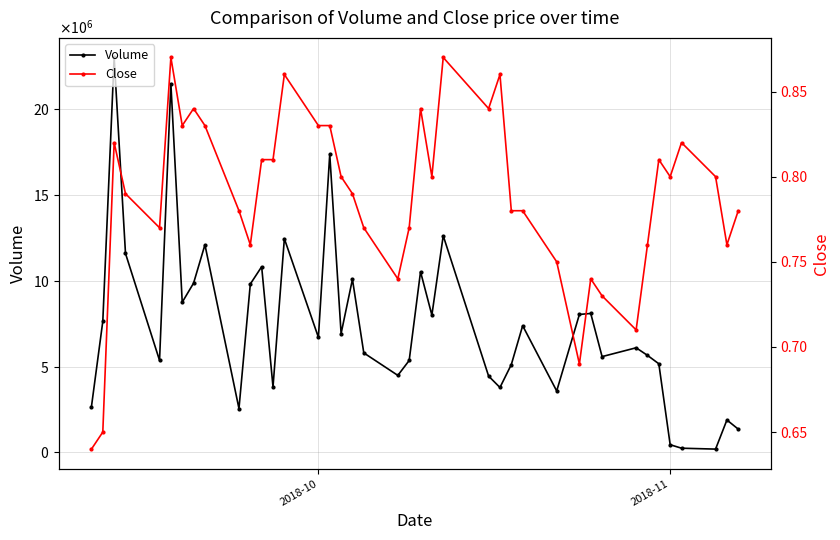

At how many categories does at least one series exceed 13999945?

3